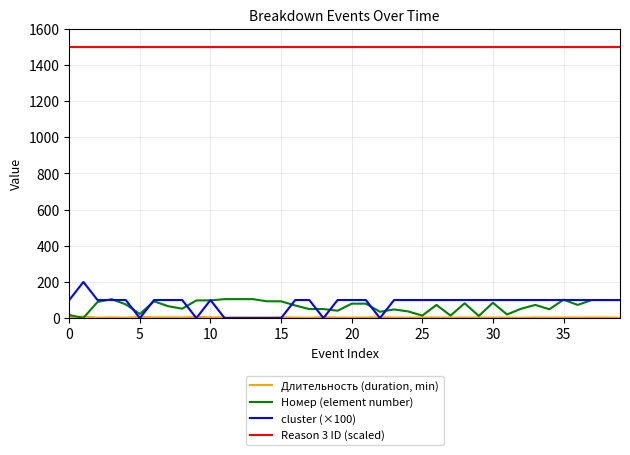

What is the highest value of the cluster (×100) series?

200.0